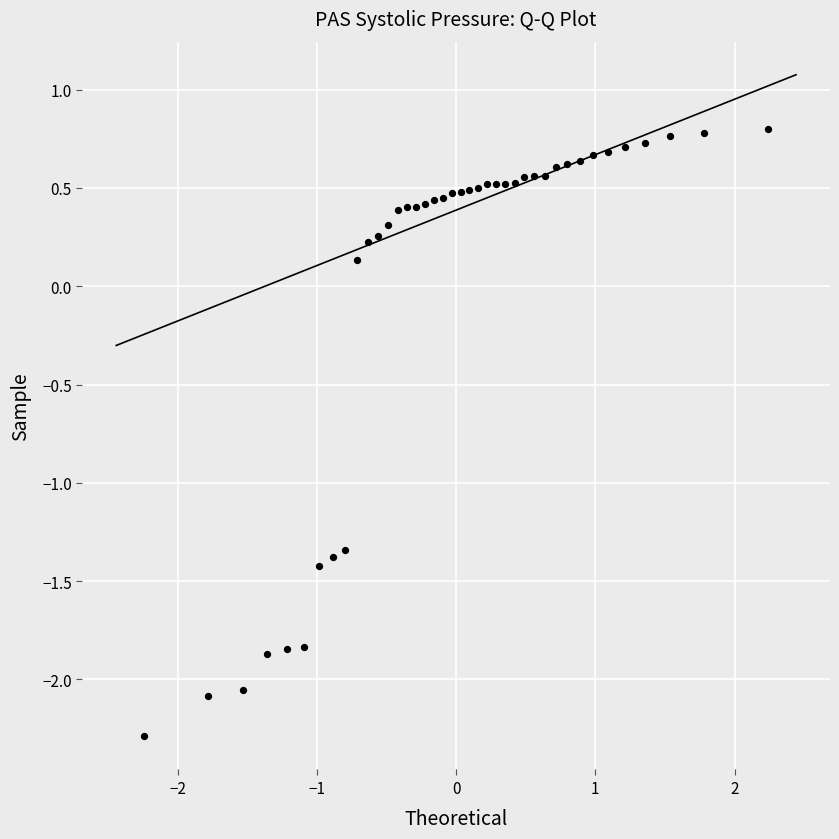

What is the range of X values (max minus min)?

4.5